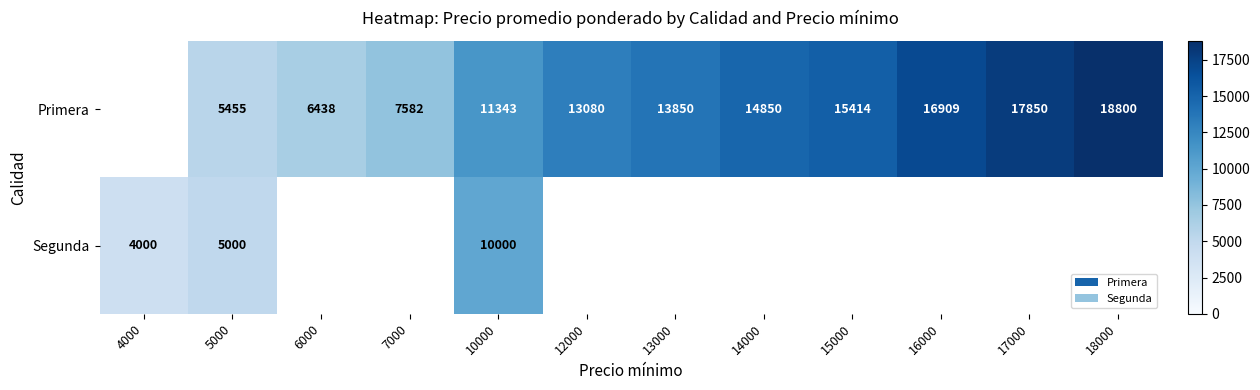

What is the sum of the Primera values at 5000 and 7000?

13037